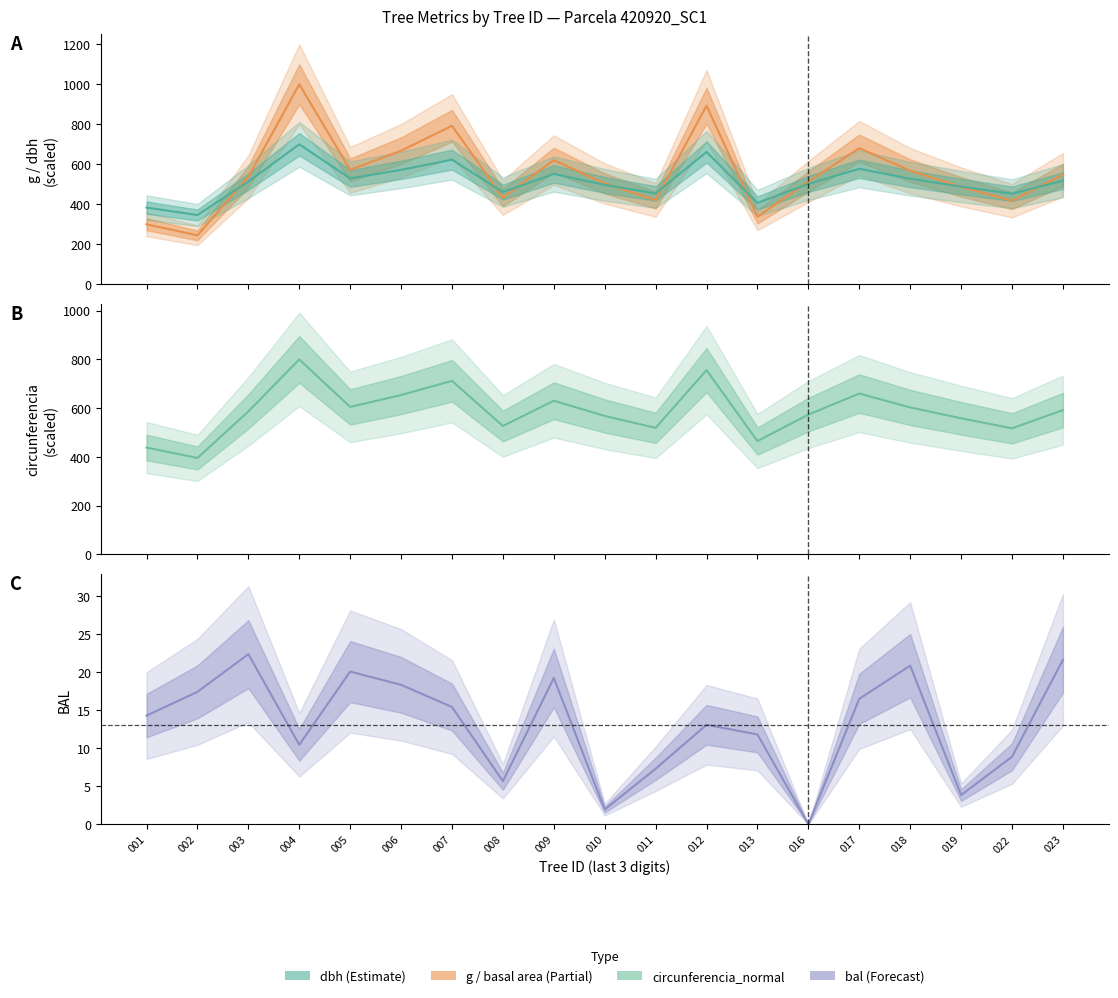

At which label does dbh first exceed 513?

003